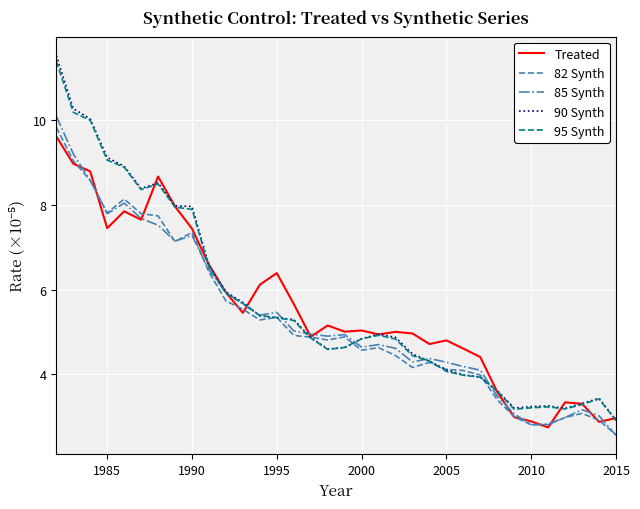

List the series in order of their peak value, lowest first.

Treated, 82 Synth, 85 Synth, 95 Synth, 90 Synth